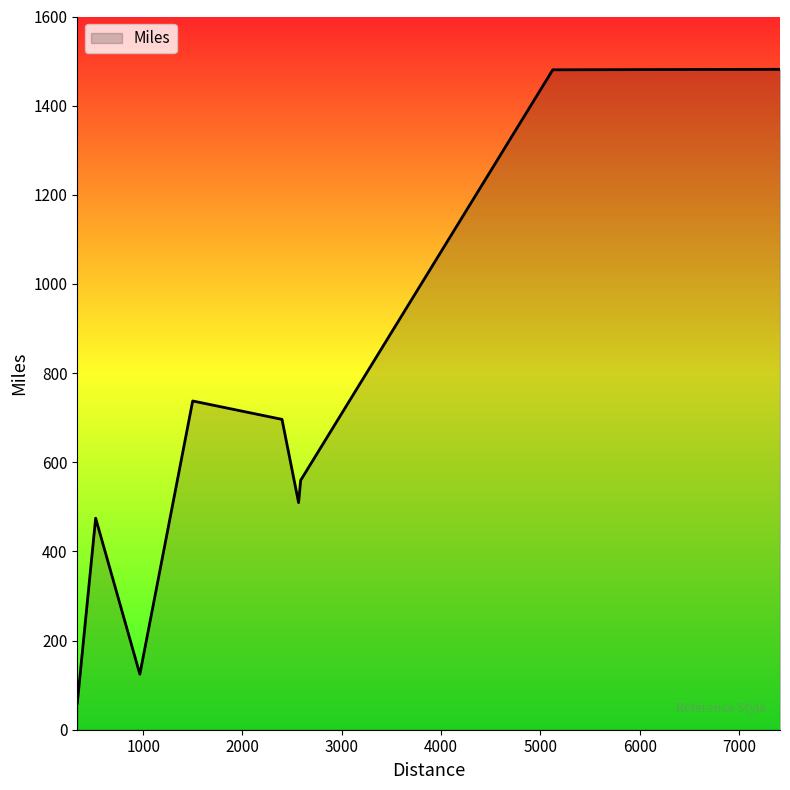

What is the smallest value displayed?

59.5